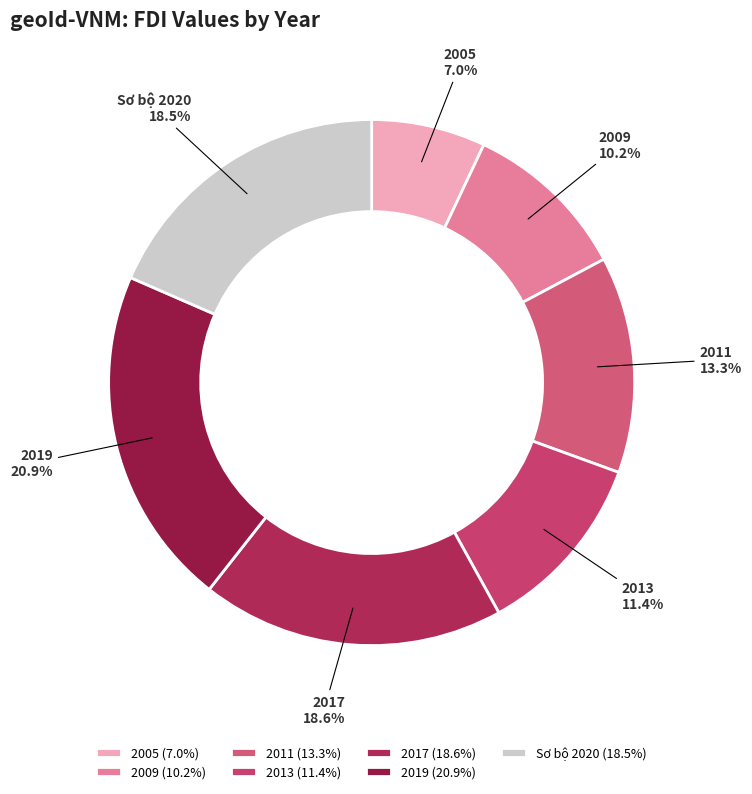

Is 2013 the majority of the pie?

No